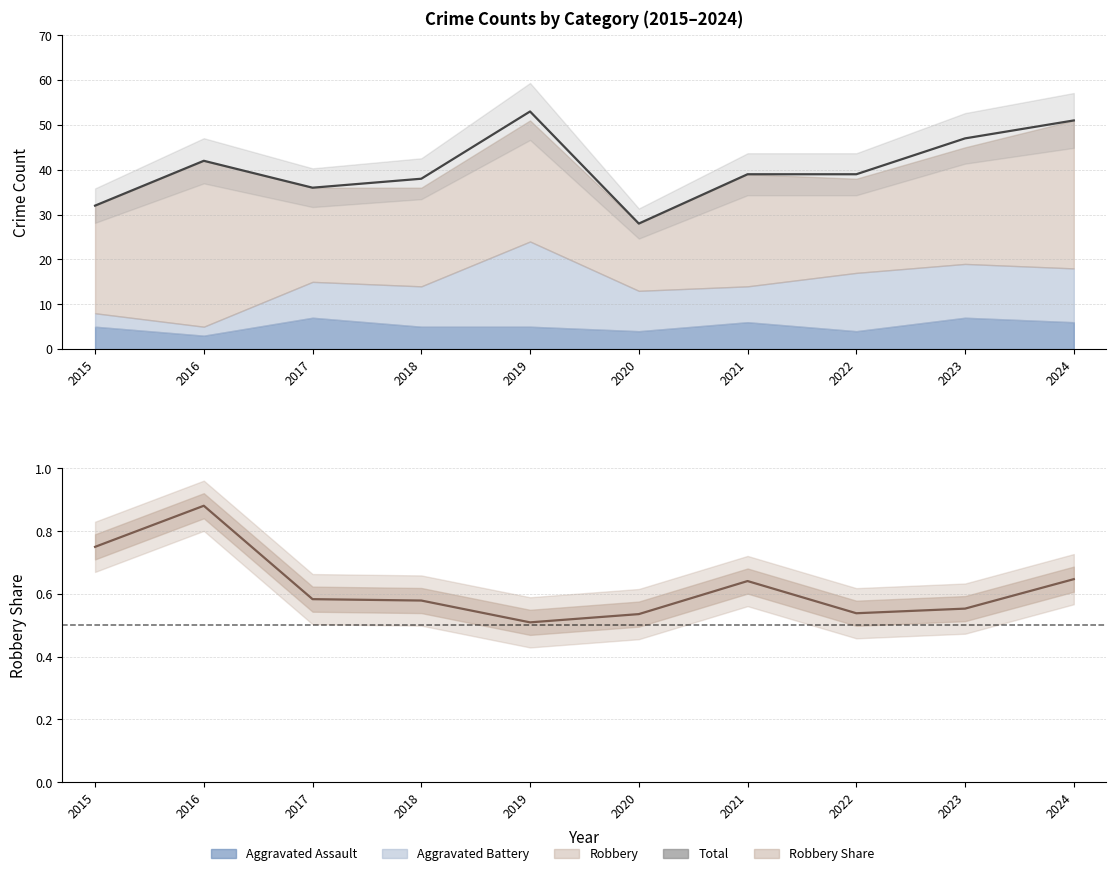

The value of Total at 2024 is 51.0. True or false?

True